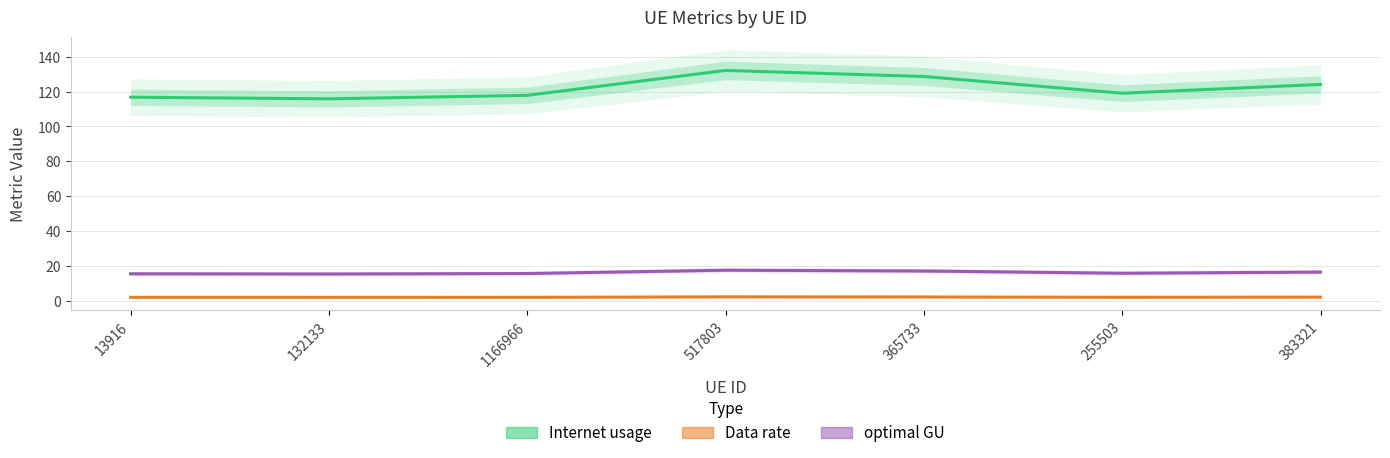

What is the sum of all Internet usage values?

854.1